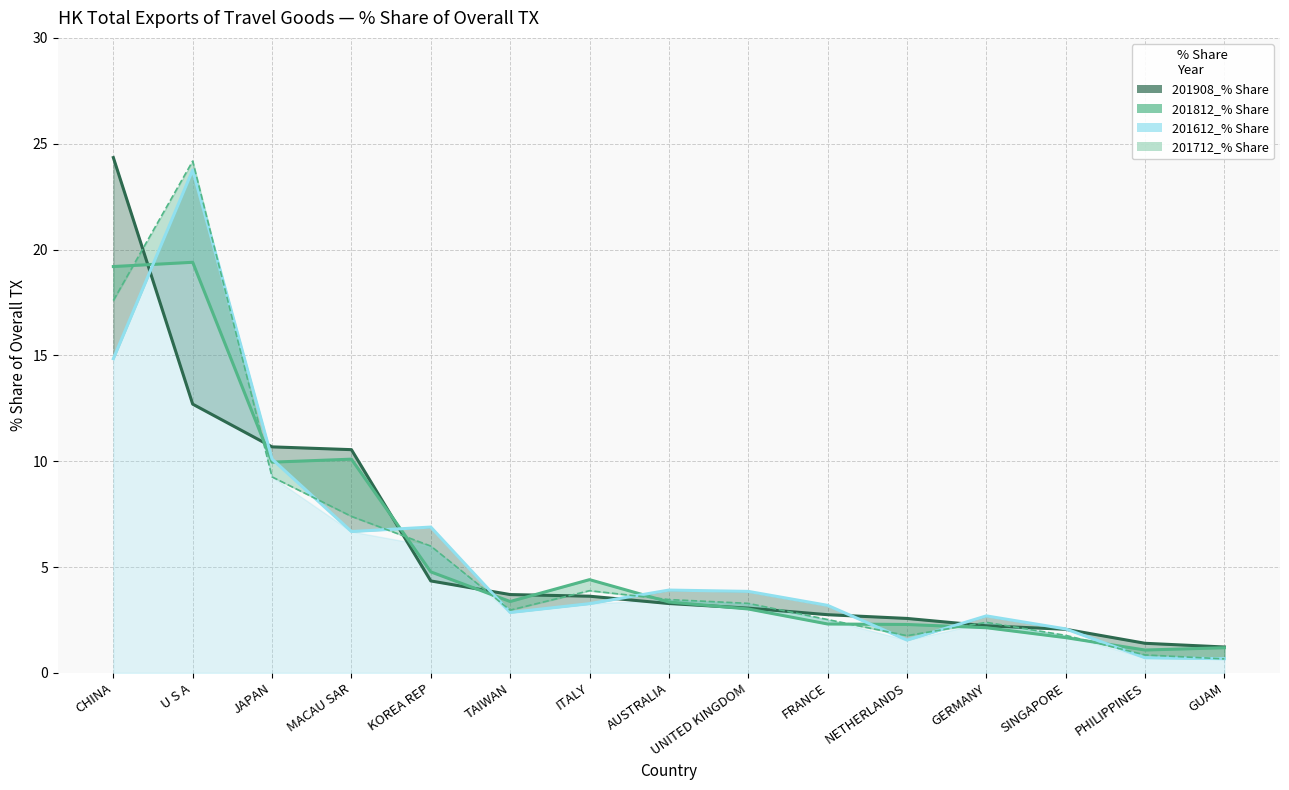

Where is the first local minimum for 201712_% Share?

TAIWAN